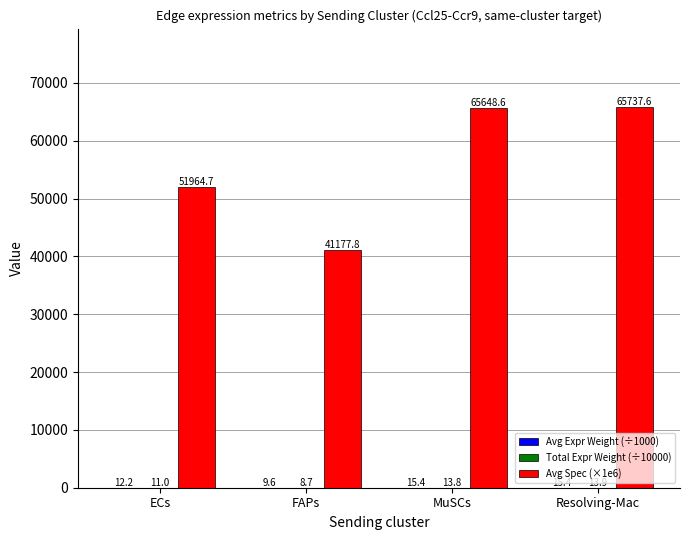

What is the sum of the Avg Spec (×1e6) values at MuSCs and ECs?

117613.3